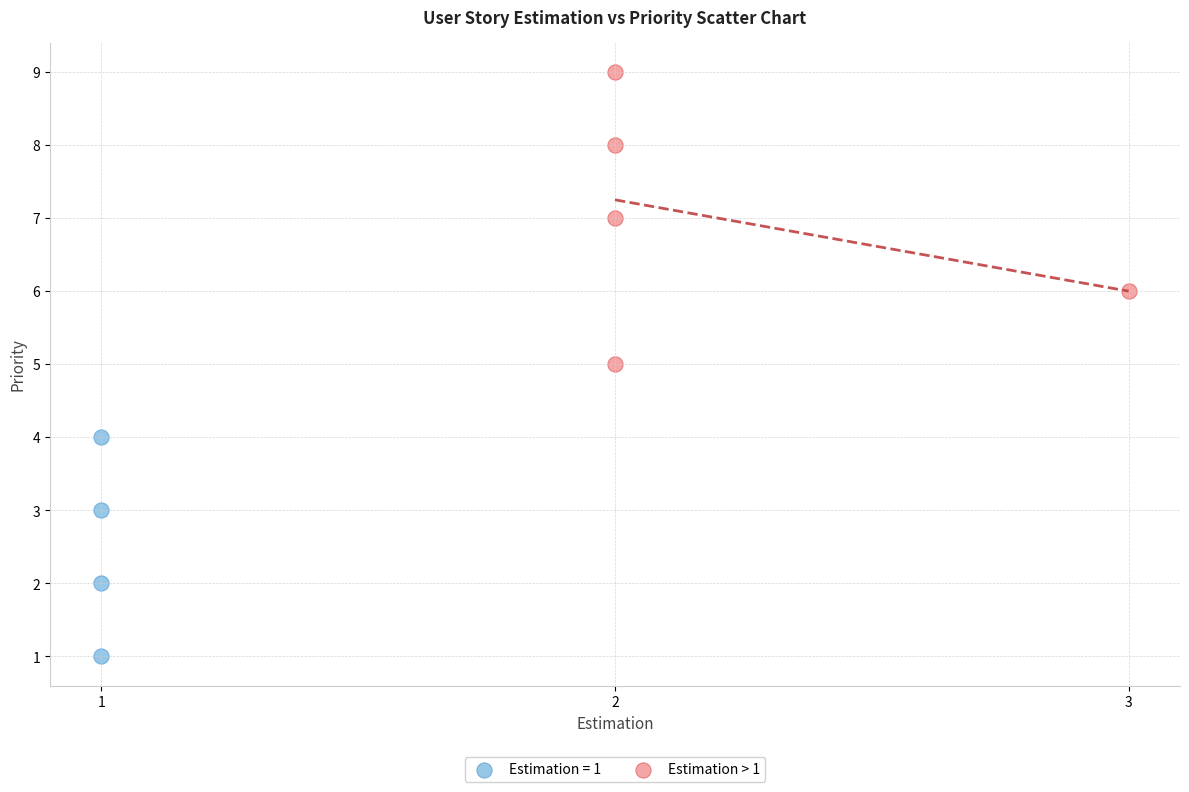

Which series has the largest Y range (max minus min)?

Estimation > 1